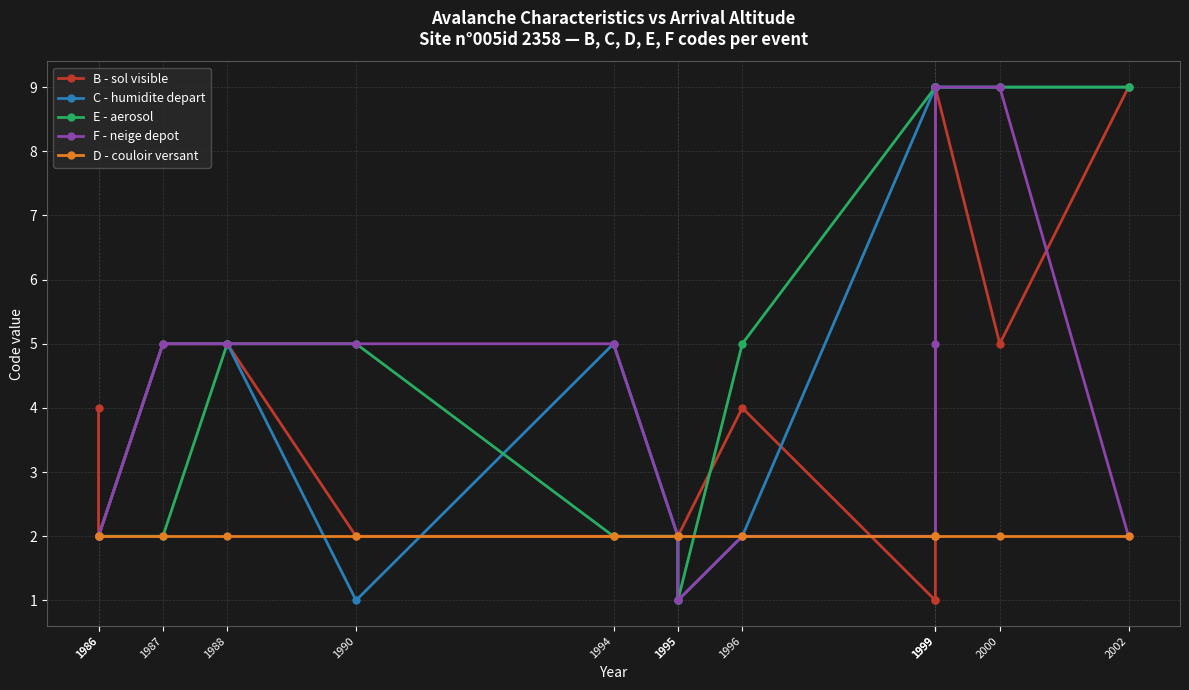

At which label does B - sol visible reach its peak?

1999